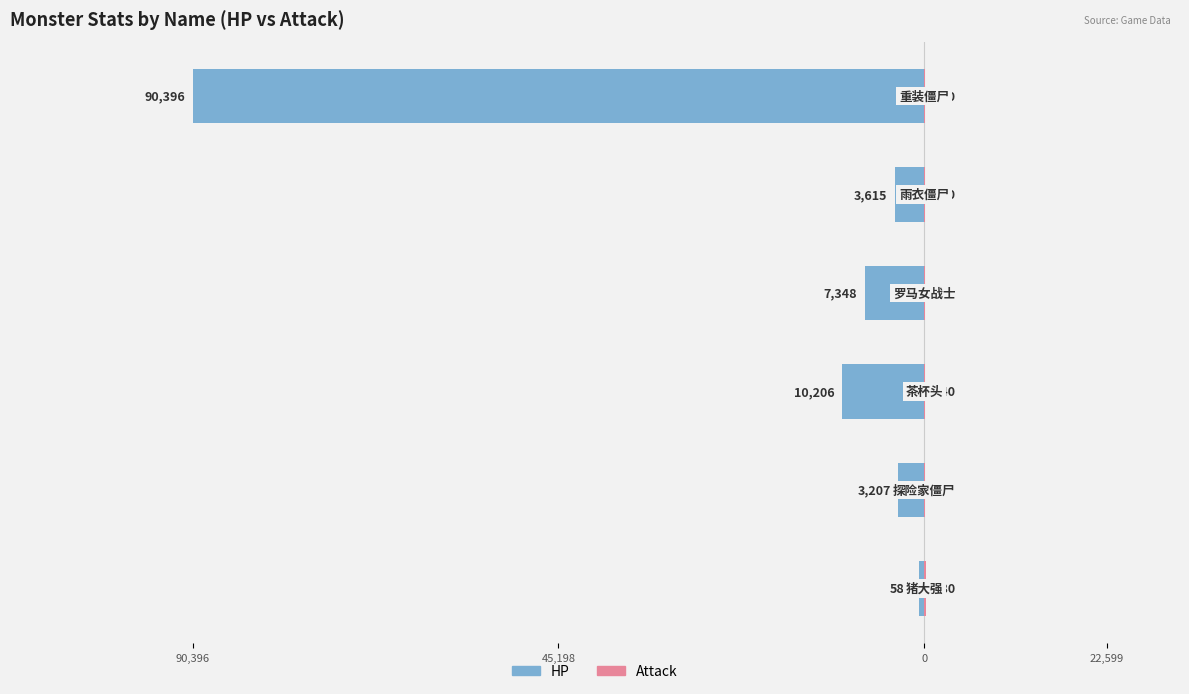

Reading left to right, what are all the values shown in this chart?

HP: -583	-3207	-10206	-7348	-3615	-90396
Attack: 180	140	140	140	140	140